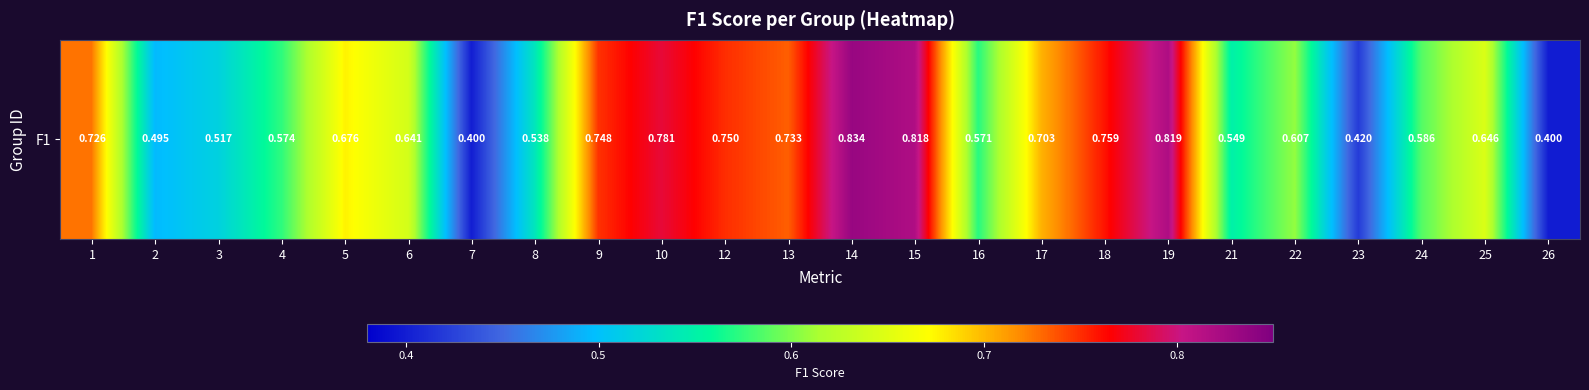

Between 8 and 23, which is larger?

8